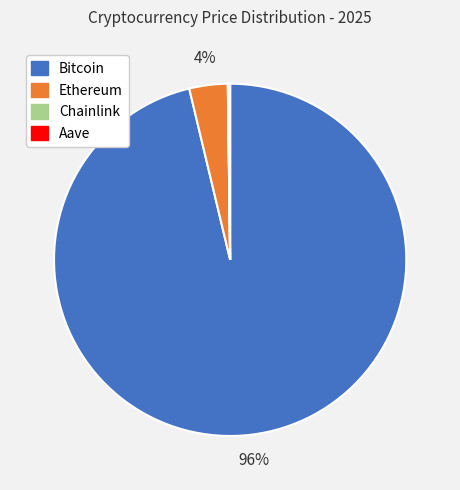

Is it true that Ethereum is 4% of the pie?

True